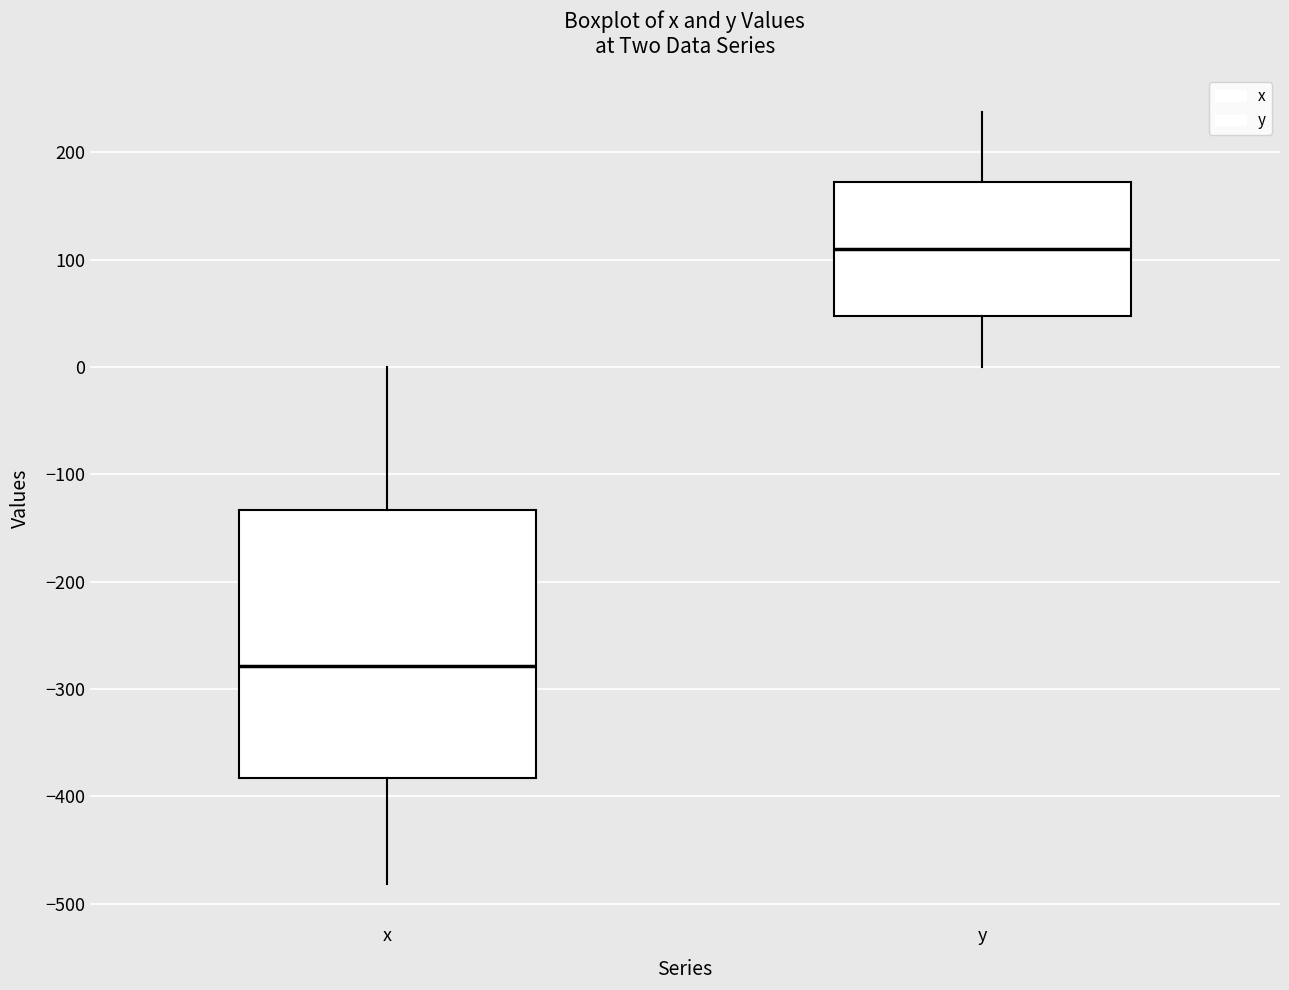

Where does the upper whisker of the box for y end on the y-axis? The values are not printed on the chart, so give them approximately, as read against the axis.

240